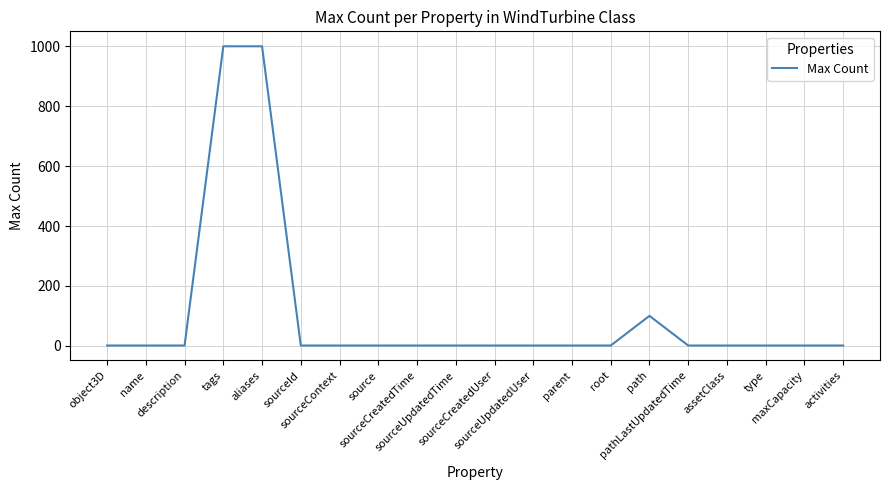

How many values exceed 1?

3